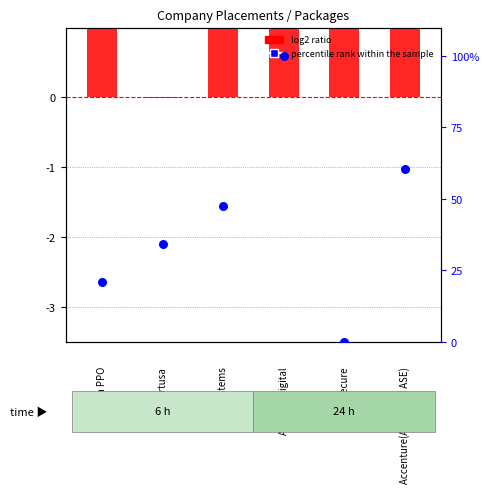

Is the value of log2 ratio at 4 greater than the value of percentile rank within the sample at 0?

No